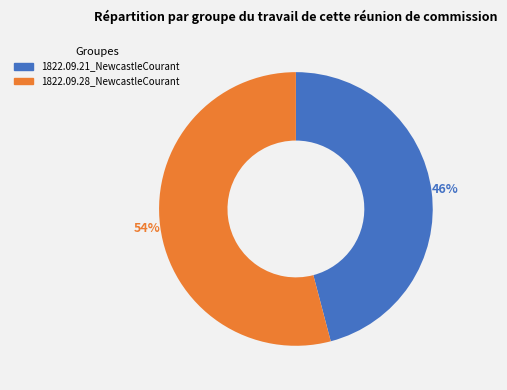

Rank the categories by value from lowest to highest.

1822.09.21_NewcastleCourant, 1822.09.28_NewcastleCourant